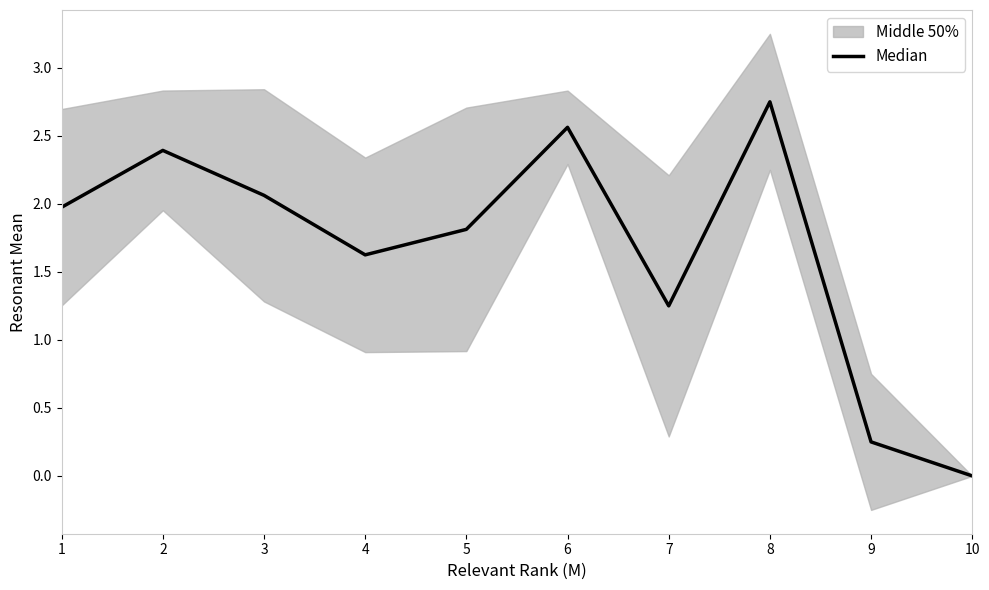

Rank the categories by value from lowest to highest.

10, 9, 7, 4, 5, 1, 3, 2, 6, 8